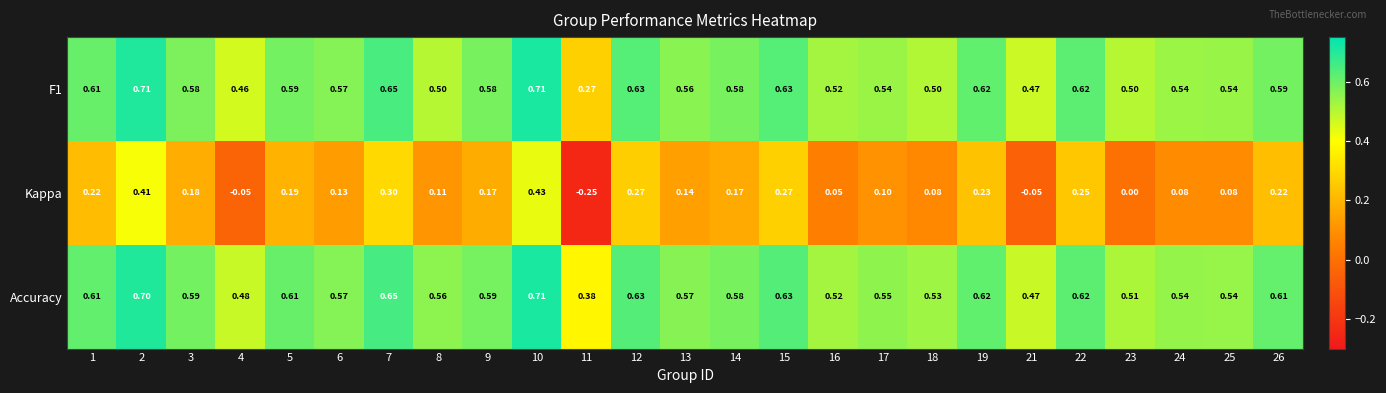

Is the value of Accuracy at 22 greater than the value of Kappa at 21?

Yes